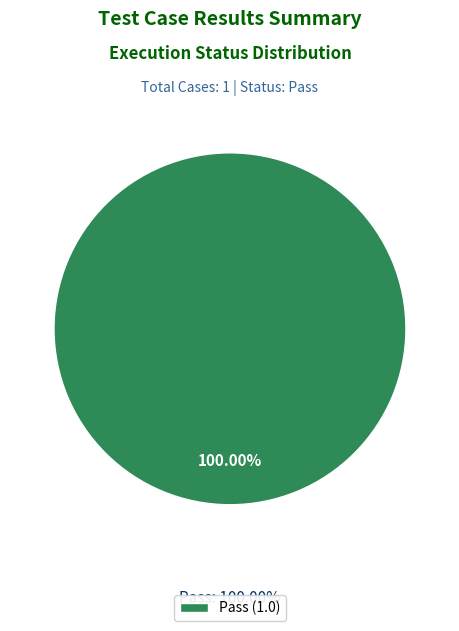

Which category accounts for the majority?

Pass